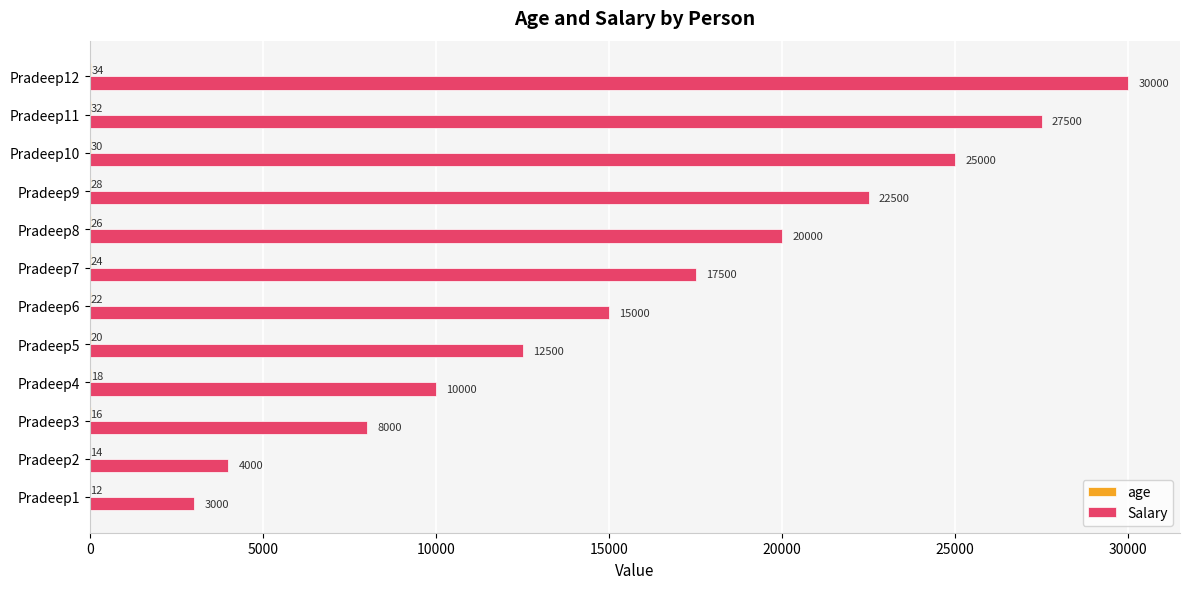

Count the number of categories in the chart.

12